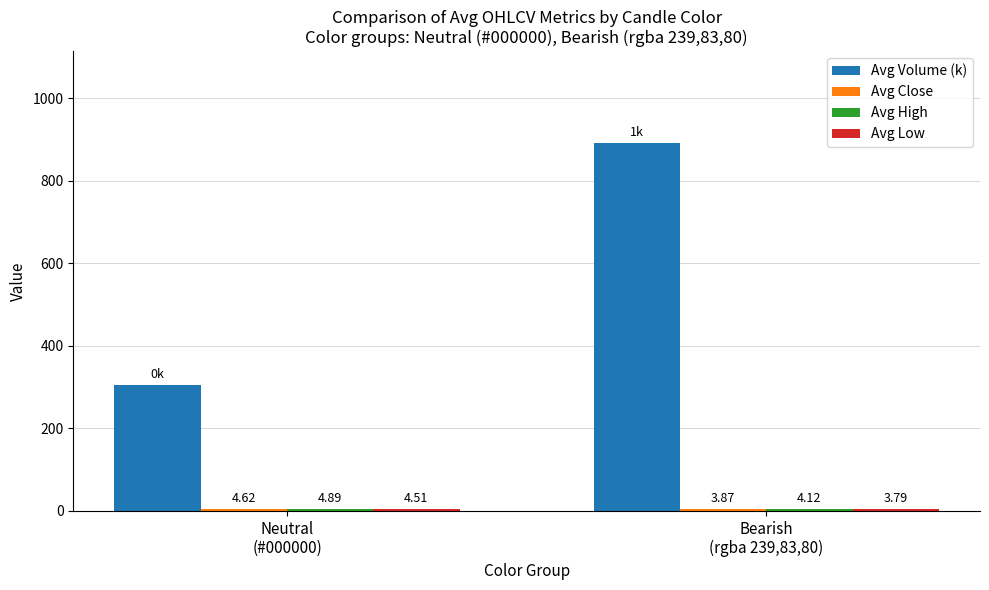

Which series has the largest total across all categories?

Avg Volume (k)